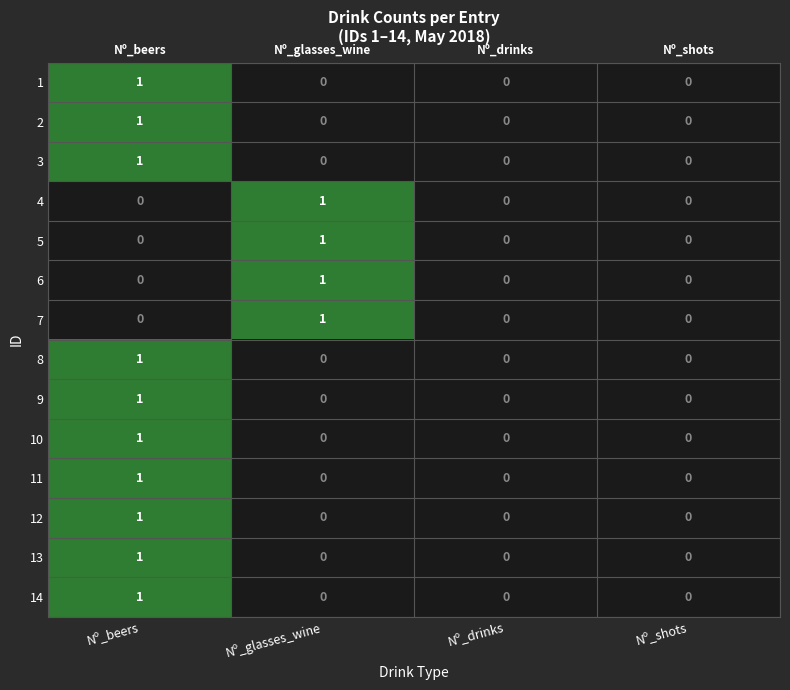

At which category is the sum across all series the highest?

Nº_beers